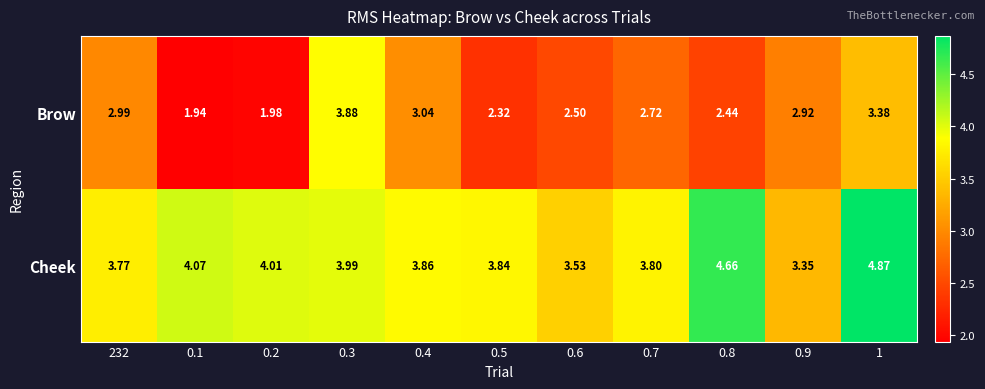

How many data points does each series have?

11